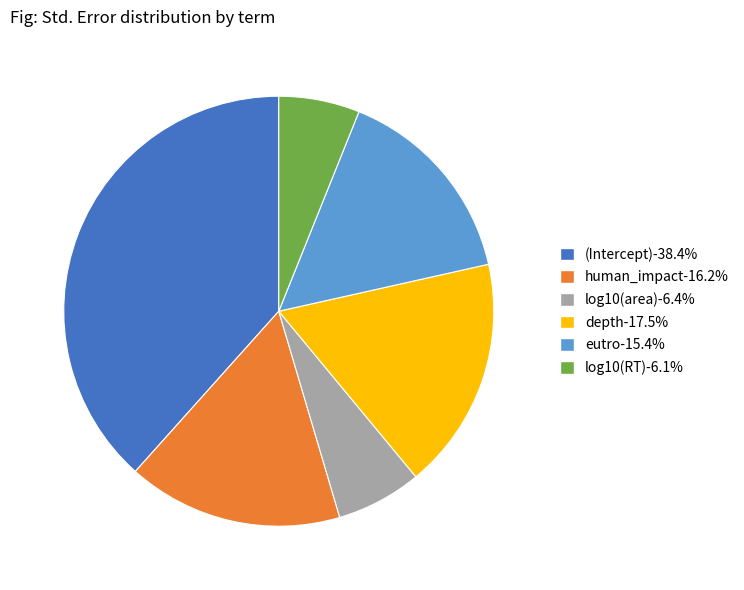

Which has a higher value, log10(RT) or (Intercept)?

(Intercept)